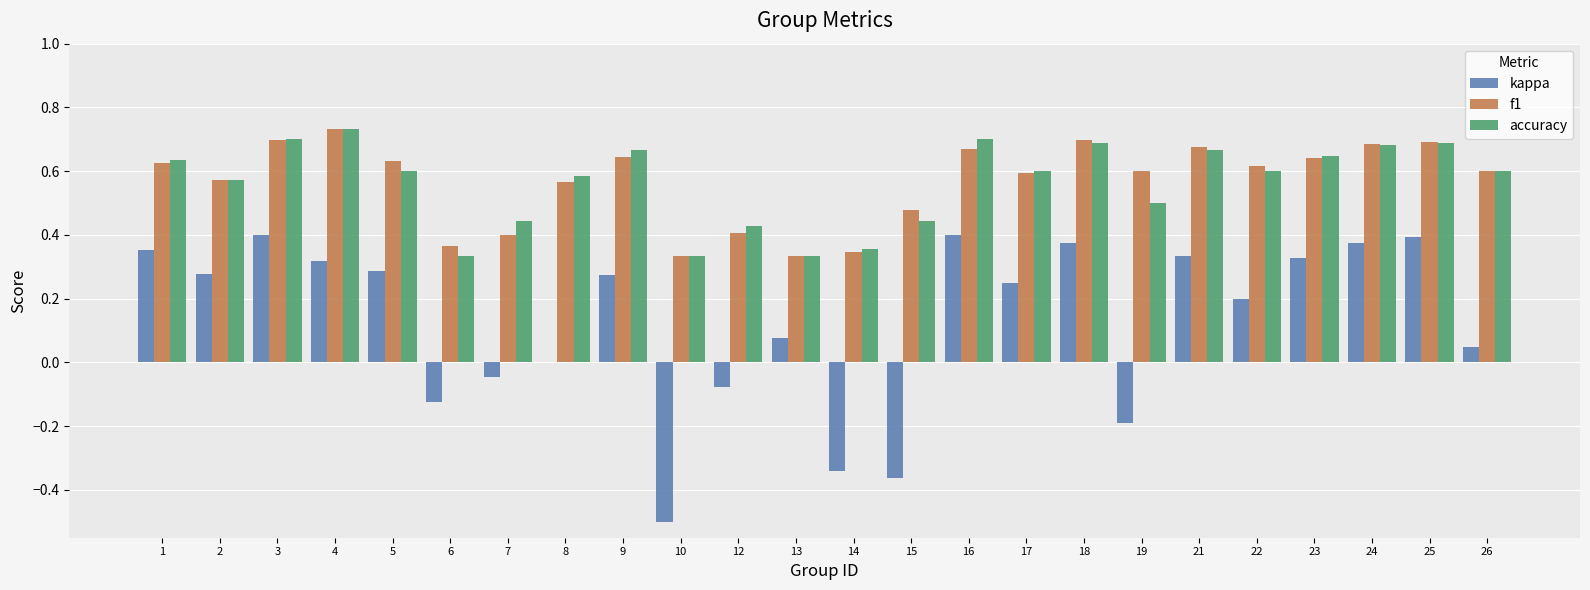

What are all the series names shown in the legend?

kappa, f1, accuracy